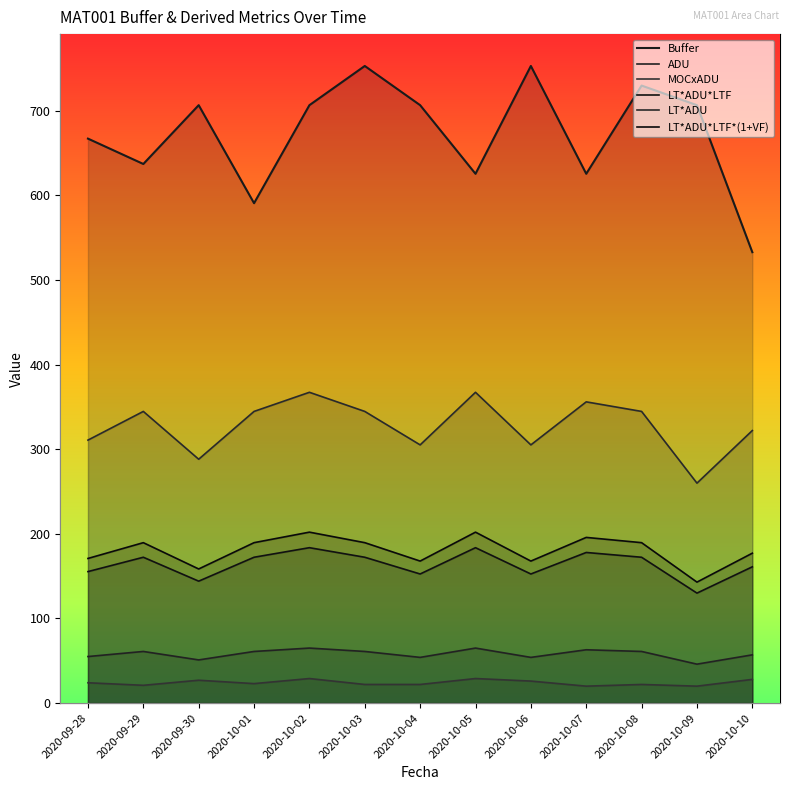

At which category is the sum across all series the highest?

2020-10-02